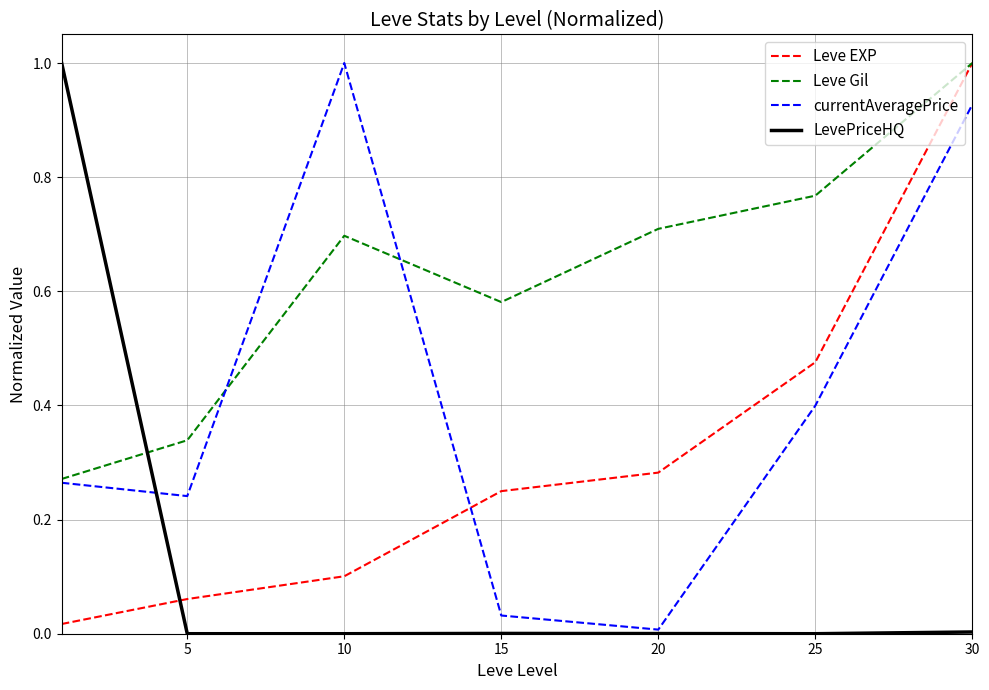

True or false: Leve EXP and currentAveragePrice intersect in this chart.

True